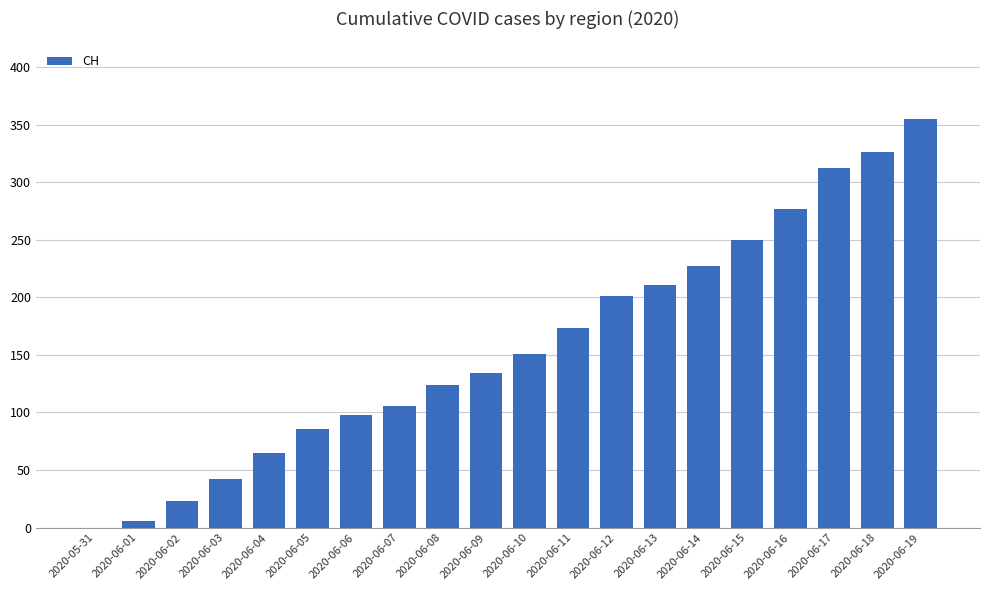

How many distinct data groups are displayed?

1